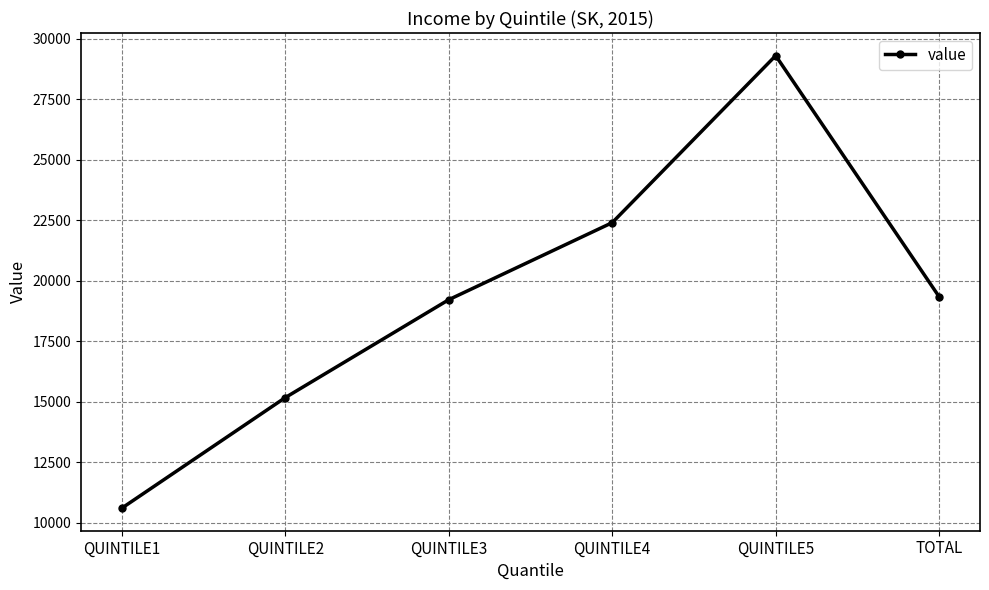

What value does the data have at TOTAL?

19341